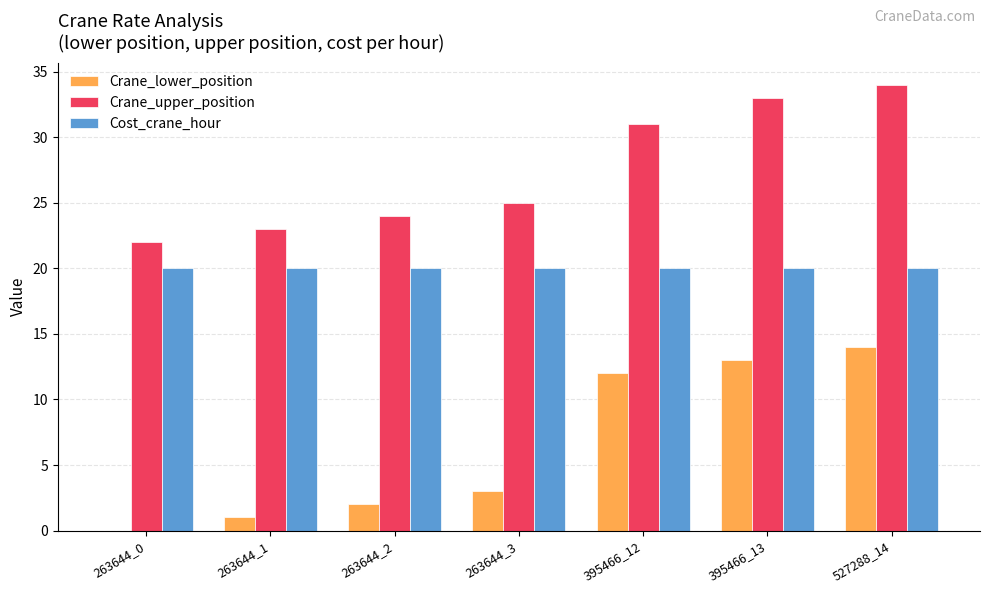

What is the approximate value of Crane_upper_position at 263644_2, to the nearest 5?

25